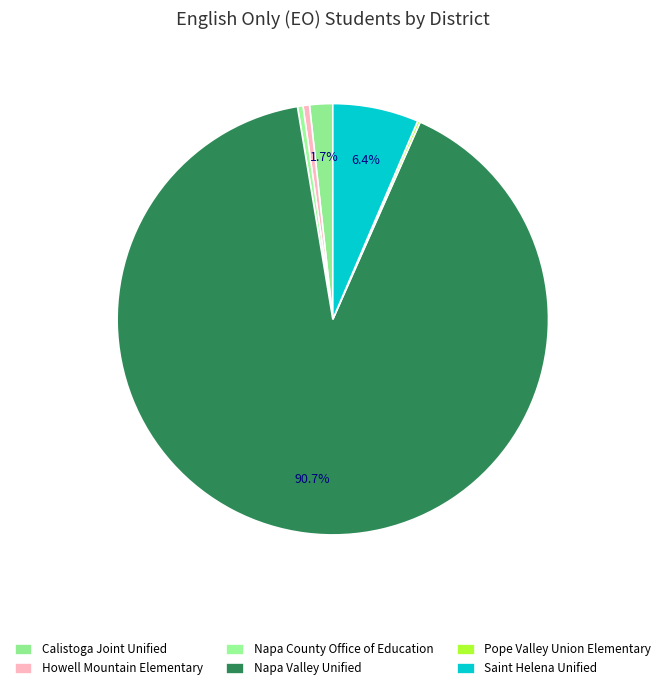

What is the change in value from Napa Valley Unified to Saint Helena Unified?

-8379